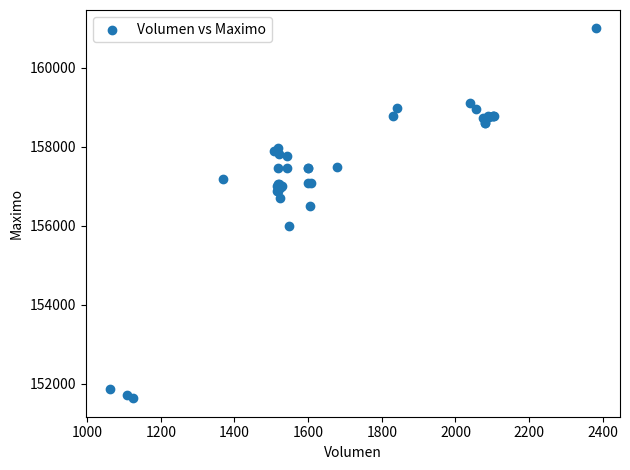

What Y value in the scatter plot is closest to 156316?

156500